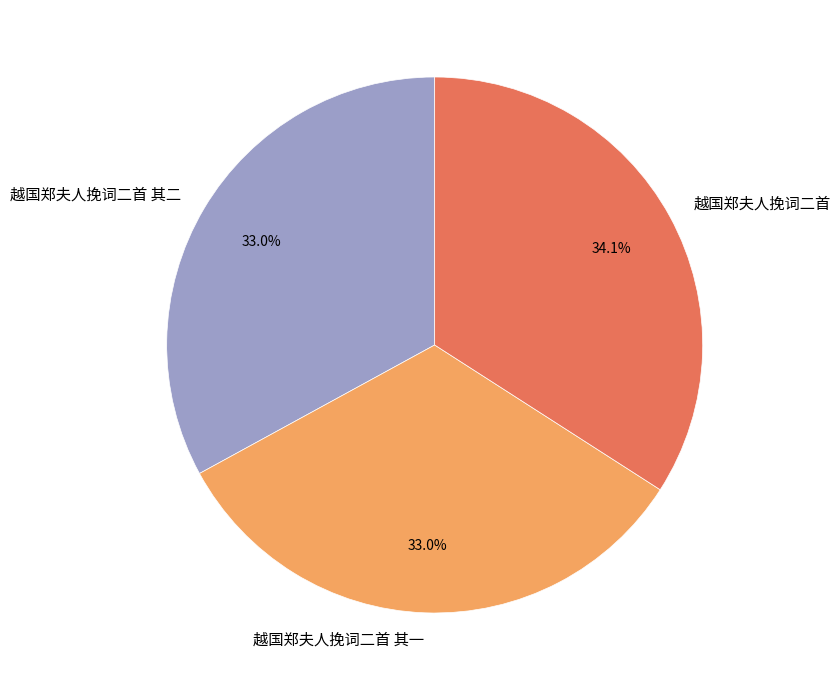

How many slices are in this pie chart?

3